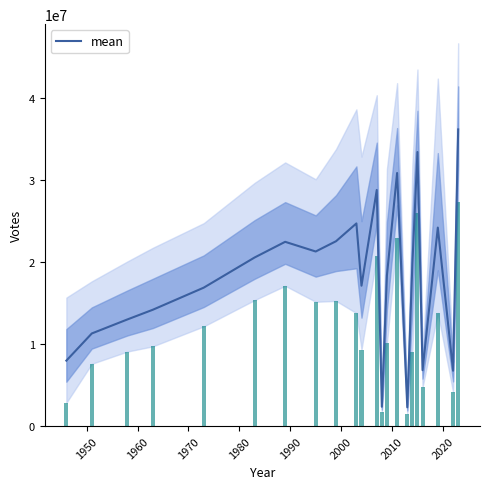

What is the minimum value for mean?

2291349.5